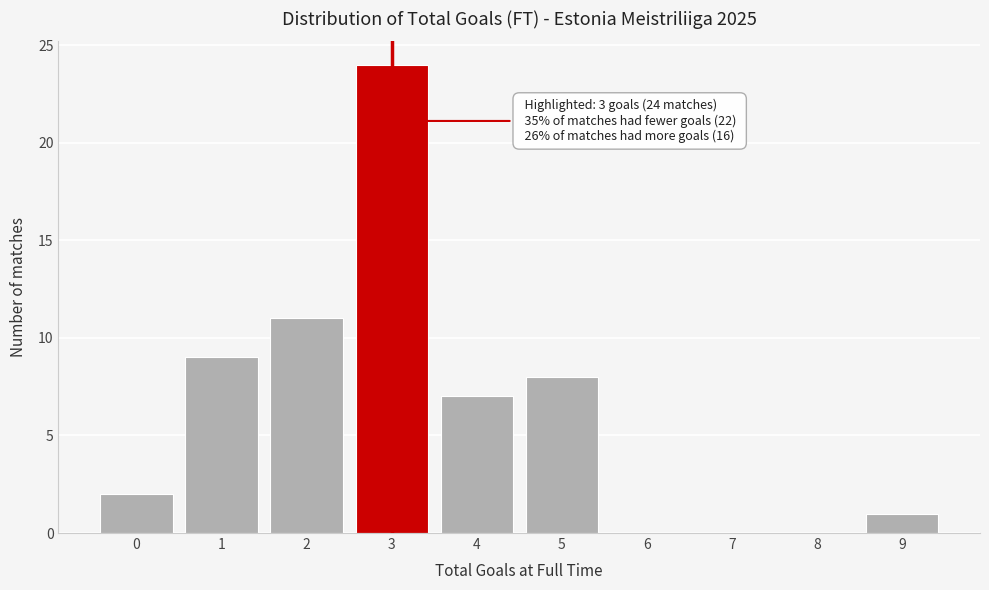

Reading right to left, list all the values displayed in this chart.

9=1	8=0	7=0	6=0	5=8	4=7	3=24	2=11	1=9	0=2